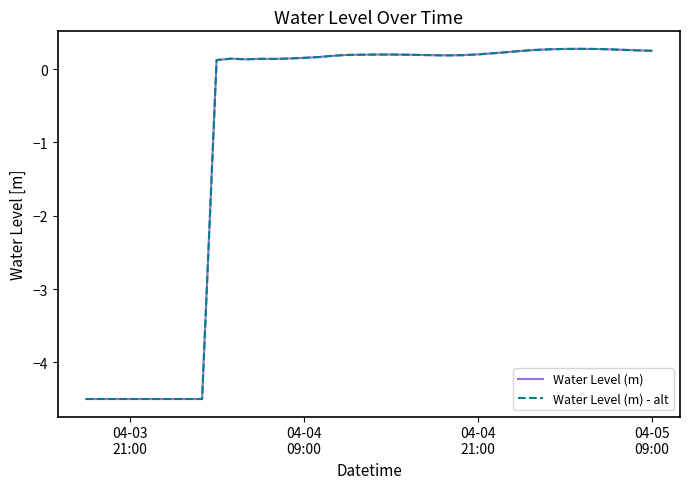

True or false: Water Level (m) and Water Level (m) - alt cross at least once.

False